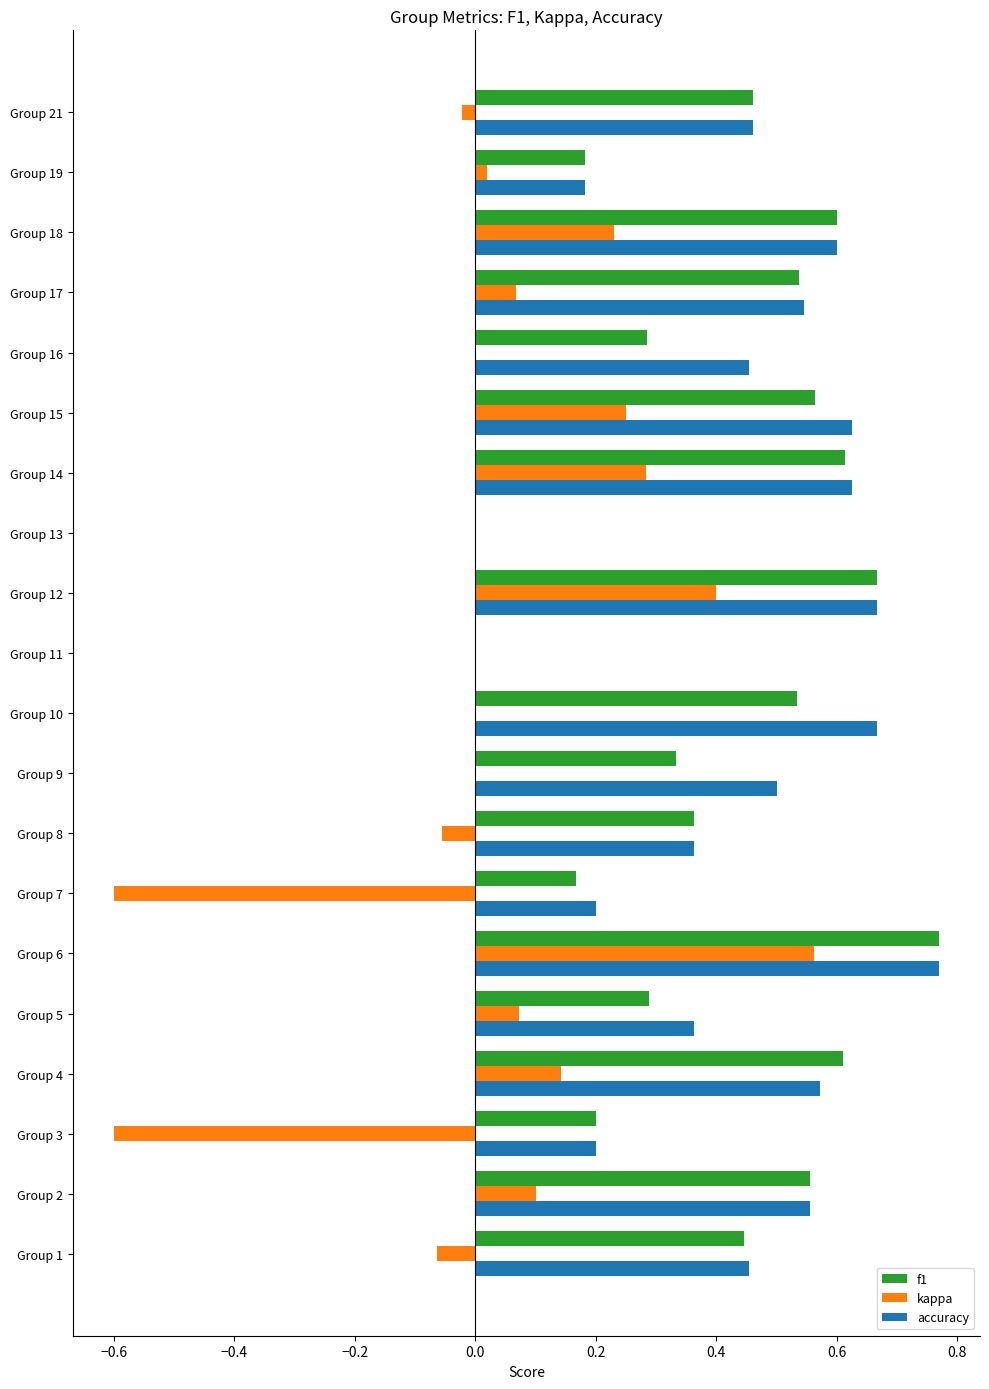

What is the sum of all accuracy values?

8.8